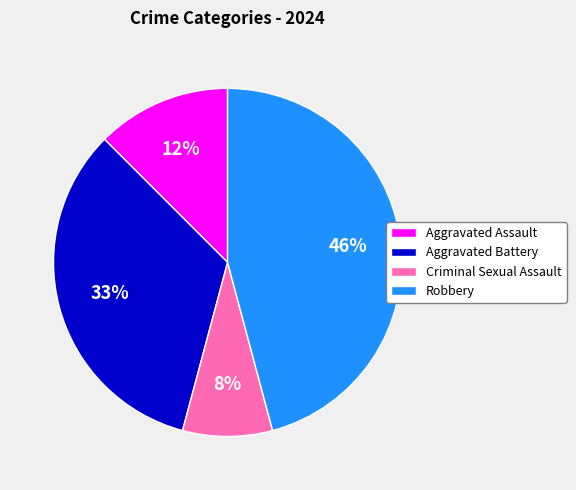

Combined, do Aggravated Assault and Criminal Sexual Assault account for over 50%?

No